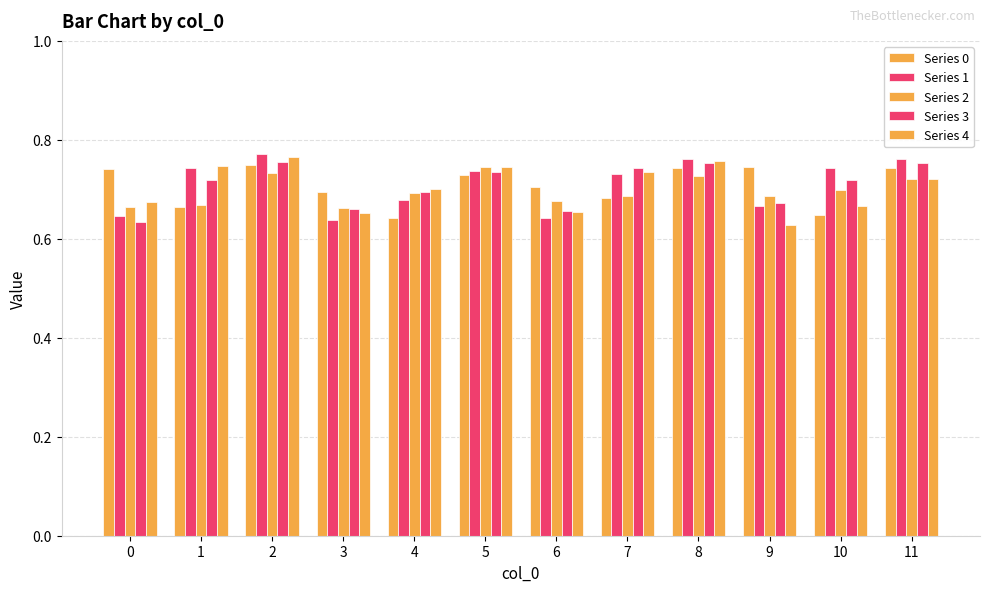

What is the difference between the maximum and second lowest values in the Series 4 series?

0.1